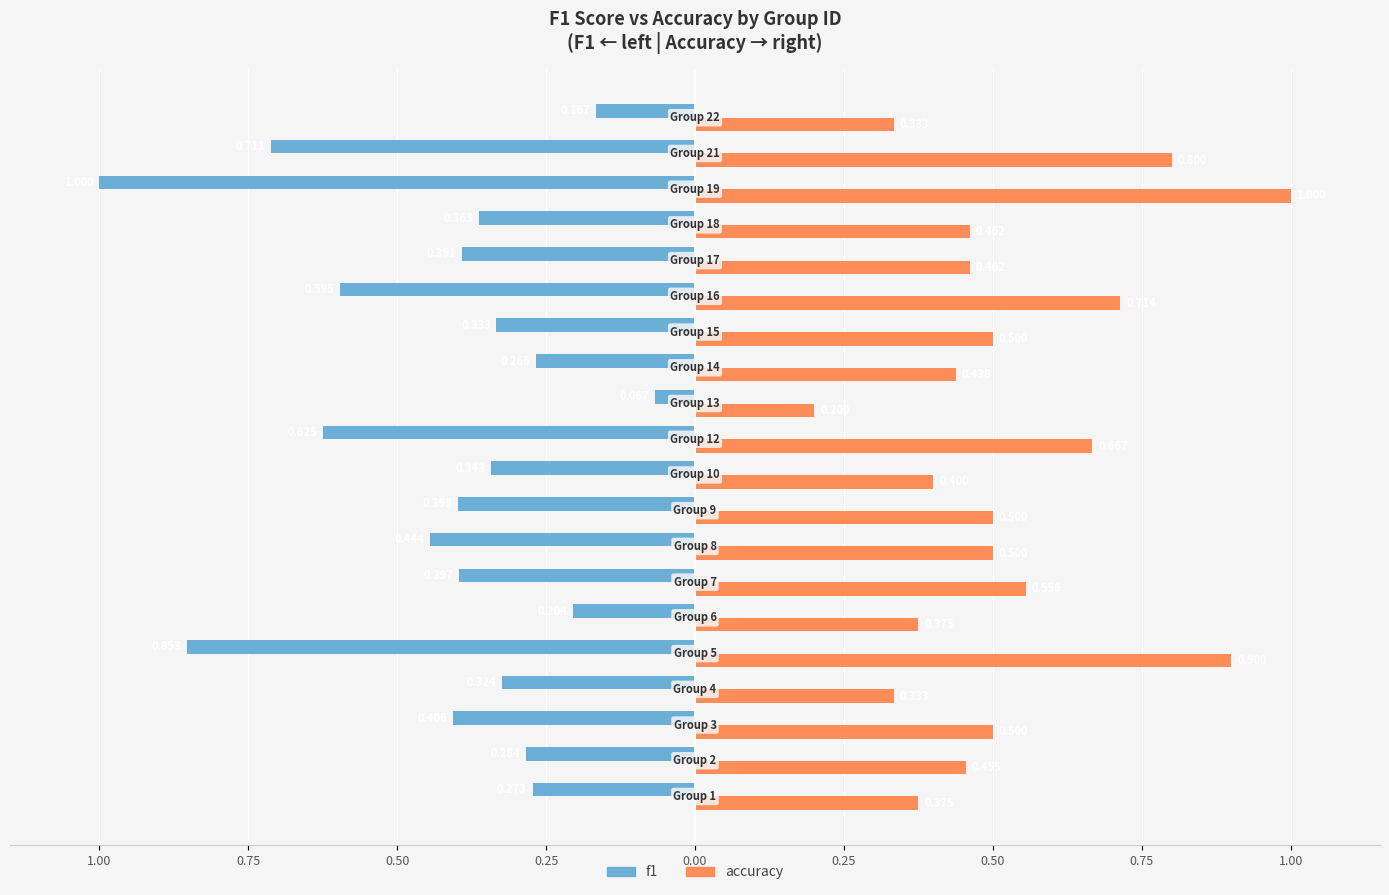

List the series in order of their peak value, lowest first.

f1, accuracy